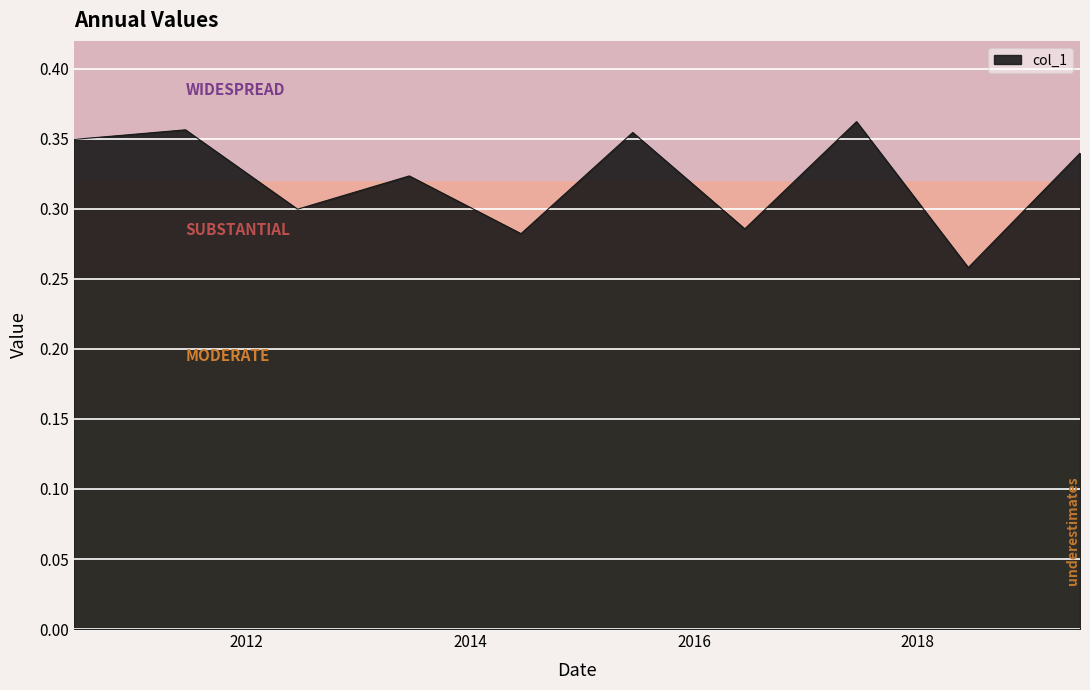

Does the chart display data point markers on the line(s)?

No